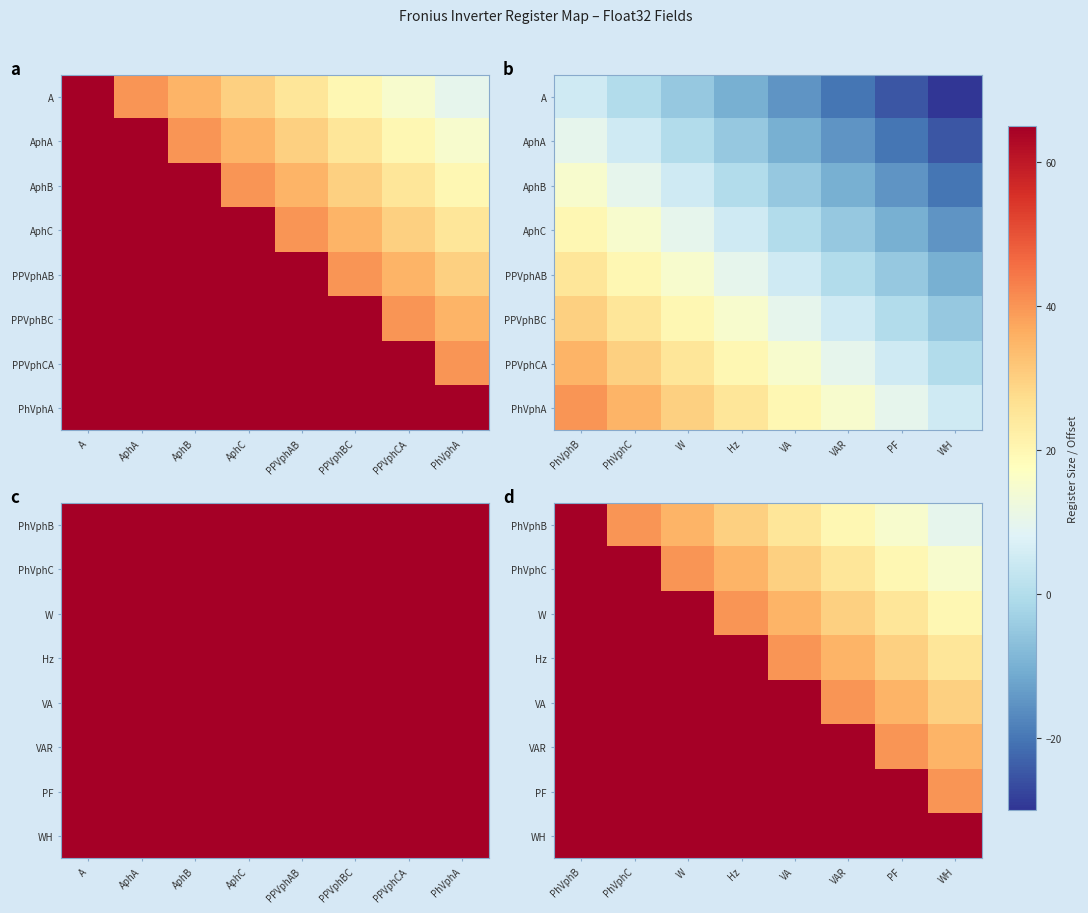

Between Hz and WH, which series saw the biggest shift?

Hz